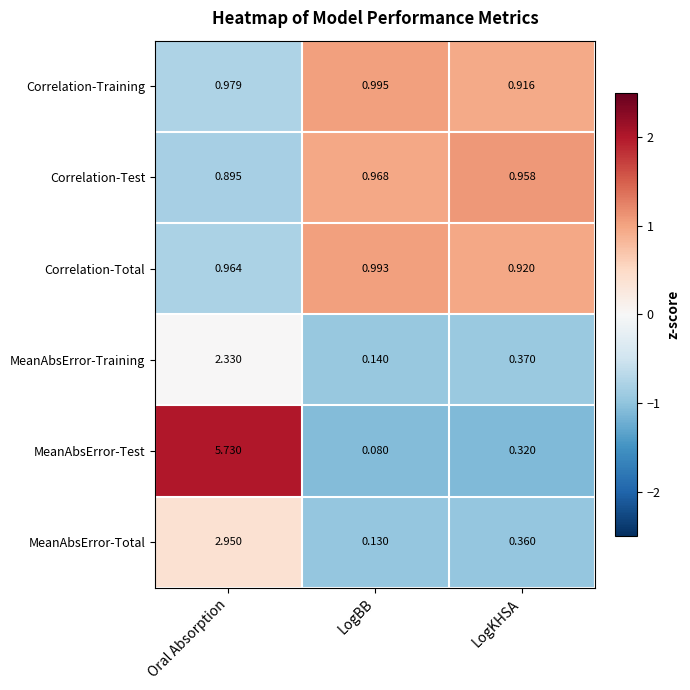

Is the value of Correlation-Test at LogKHSA greater than the value of MeanAbsError-Test at Oral Absorption?

No